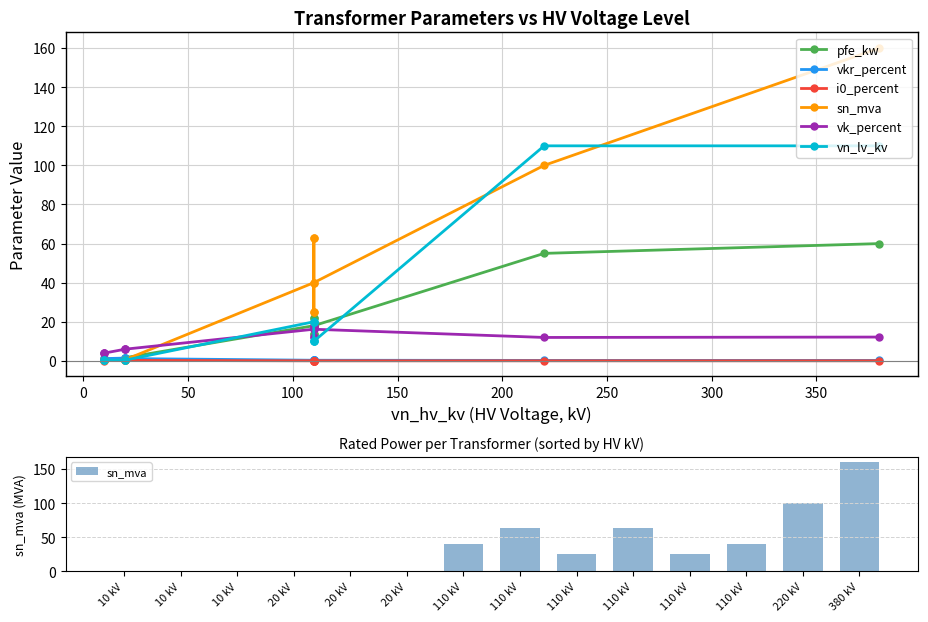

Are the bars grouped side by side (vs. stacked)?

Yes